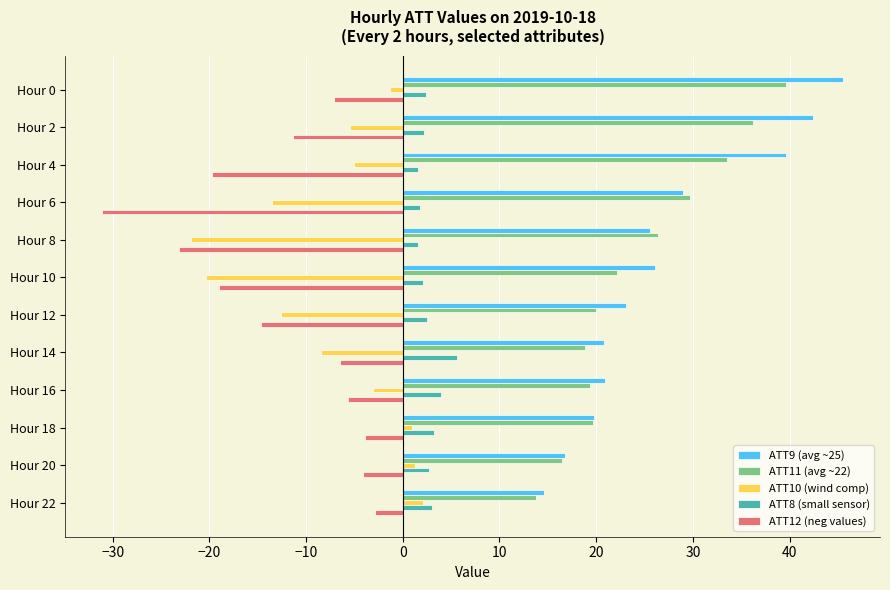

Is it true that ATT11 (avg ~22) equals 46.6 at Hour 8?

False